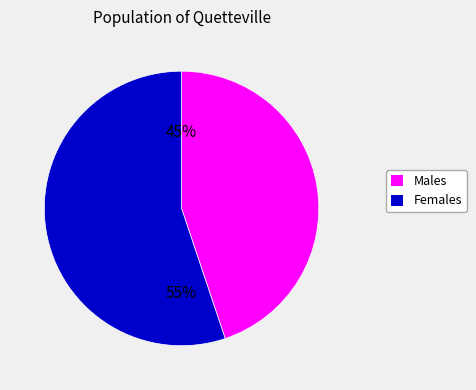

To the nearest percent, what is the average slice percentage?

50%